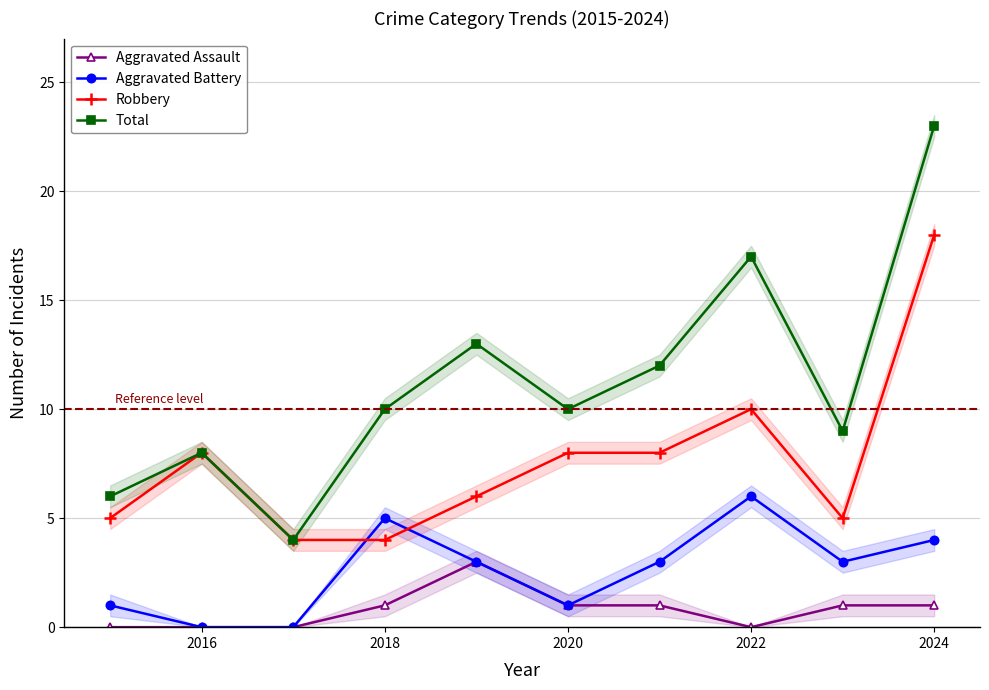

True or false: Total and Robbery cross at least once.

False